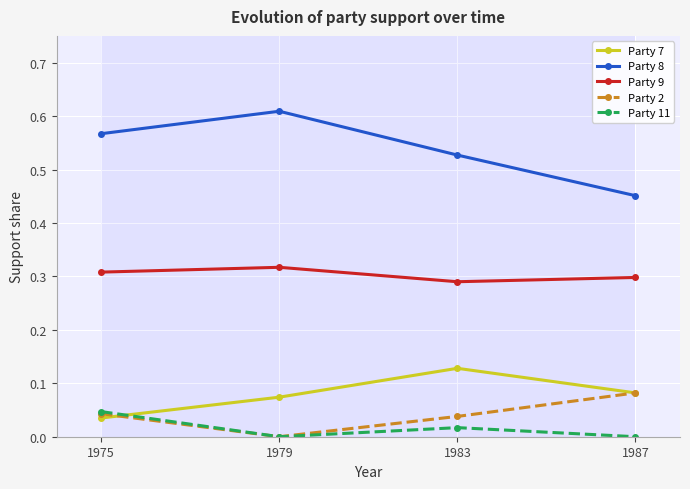

The Party 9 series shows 0.3 at 1979. True or false?

True